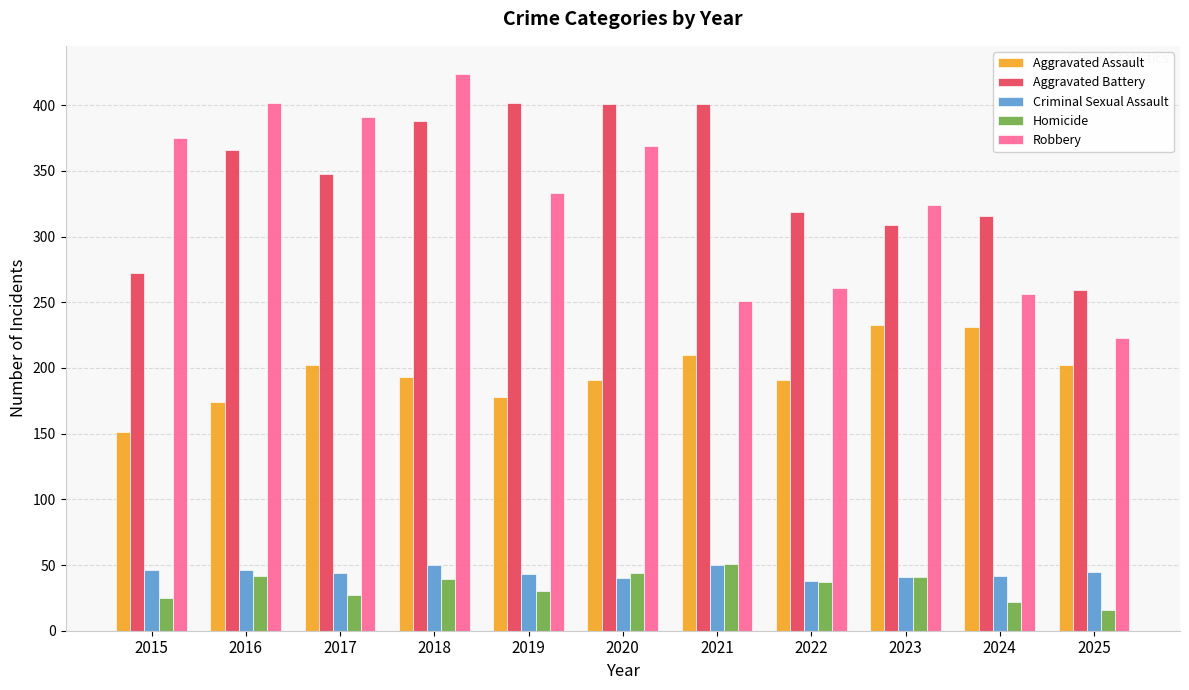

What is the total value across all series at 2025?

745